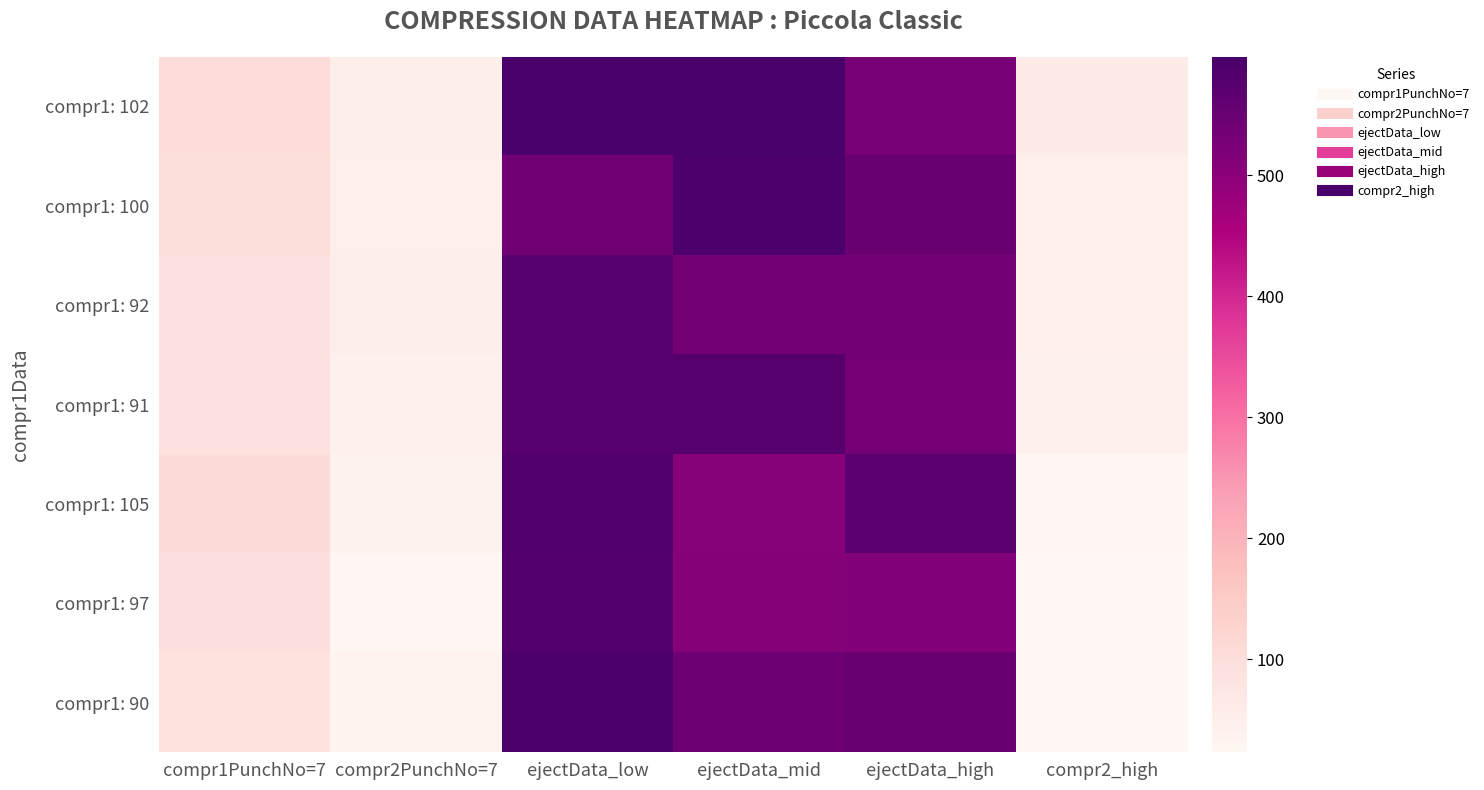

Which series has the largest total across all categories?

compr1: 102